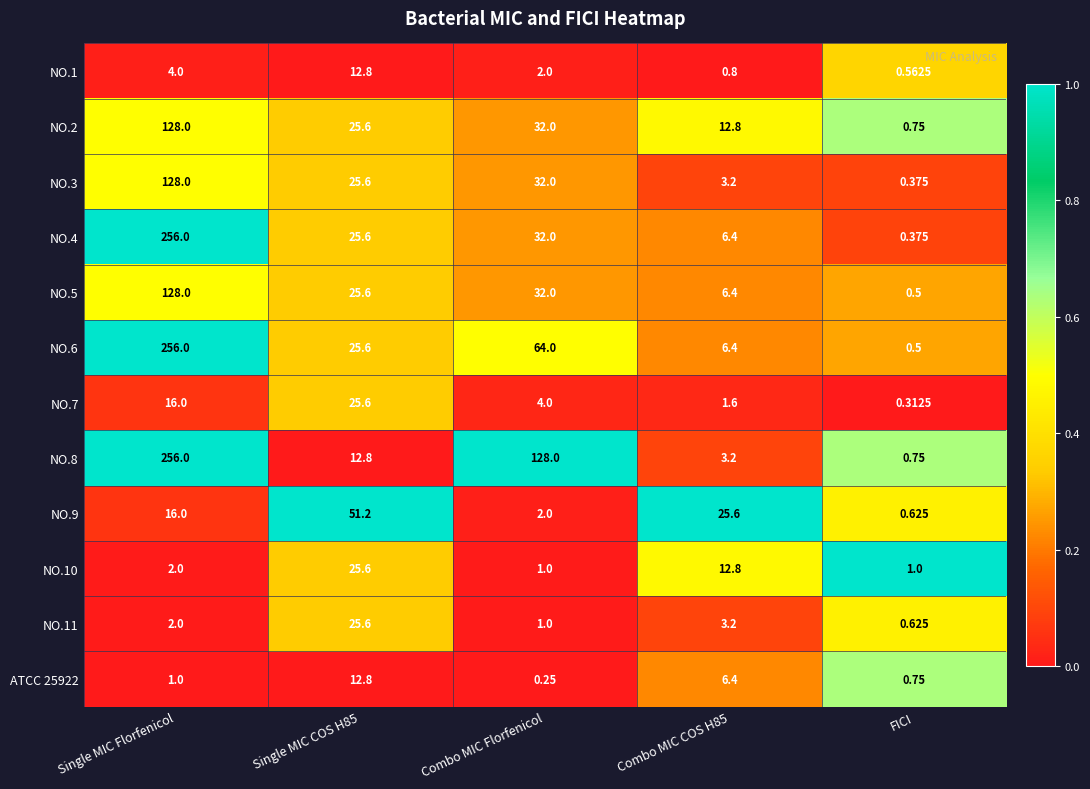

At which label does NO.4 reach its minimum?

FICI